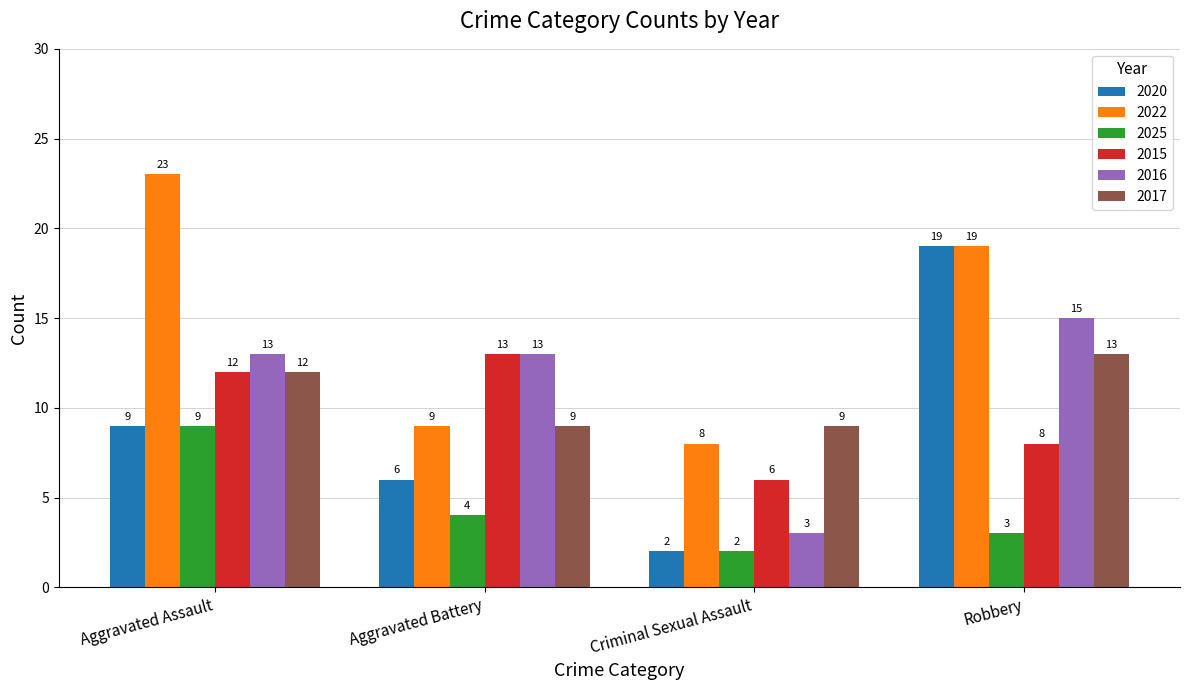

Reading right to left, transcribe all the data shown in this chart.

2020: Robbery=19	Criminal Sexual Assault=2	Aggravated Battery=6	Aggravated Assault=9
2022: Robbery=19	Criminal Sexual Assault=8	Aggravated Battery=9	Aggravated Assault=23
2025: Robbery=3	Criminal Sexual Assault=2	Aggravated Battery=4	Aggravated Assault=9
2015: Robbery=8	Criminal Sexual Assault=6	Aggravated Battery=13	Aggravated Assault=12
2016: Robbery=15	Criminal Sexual Assault=3	Aggravated Battery=13	Aggravated Assault=13
2017: Robbery=13	Criminal Sexual Assault=9	Aggravated Battery=9	Aggravated Assault=12